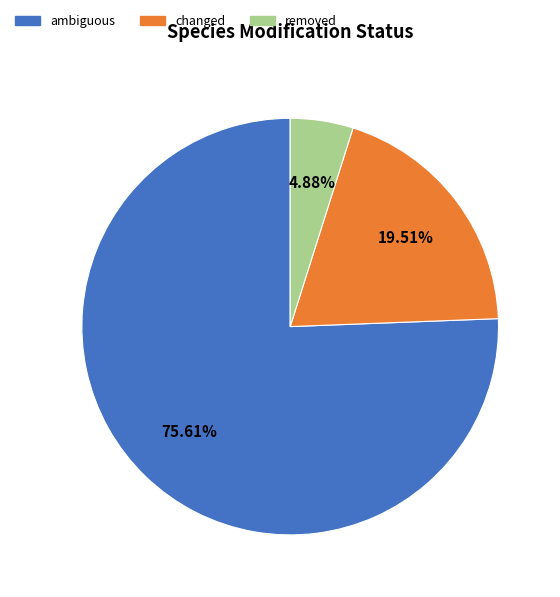

Is there any slice that represents more than half of the pie?

Yes